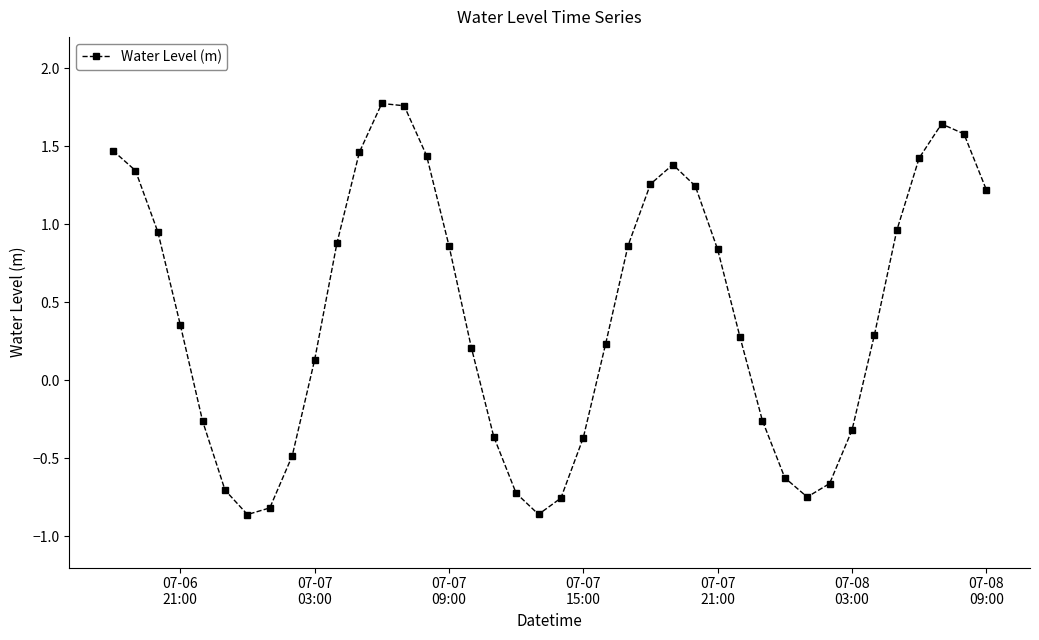

What is the difference between the maximum and second lowest values?

2.6